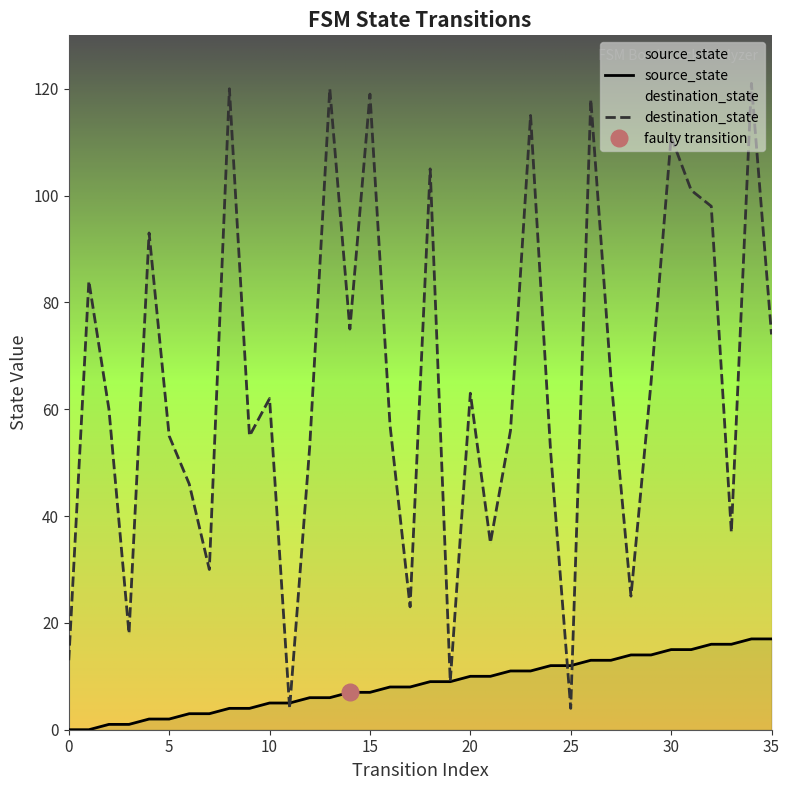

After their last crossing, which series has the higher values: source_state or destination_state?

destination_state